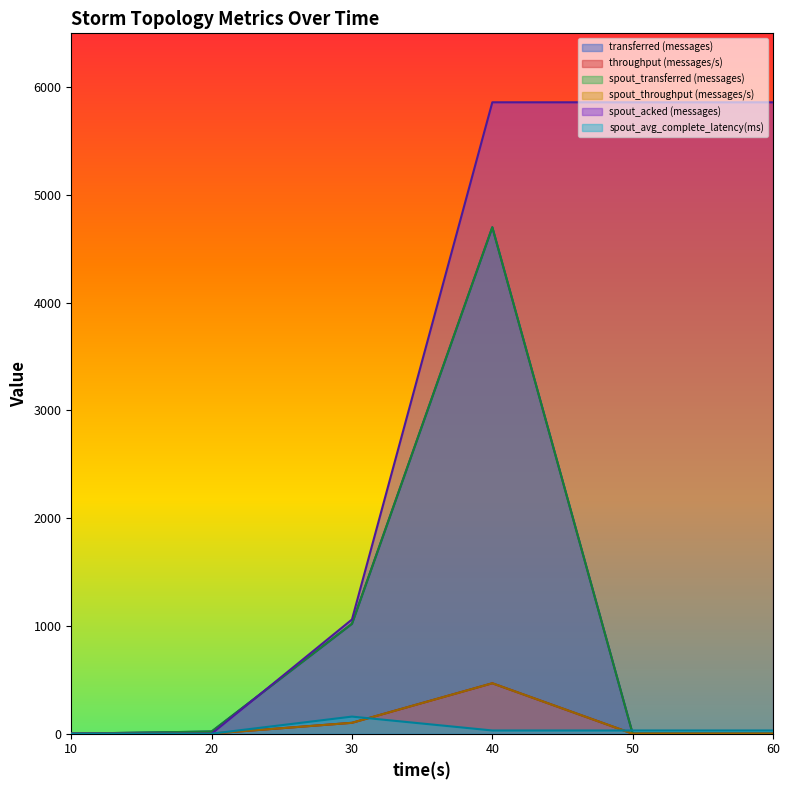

At which category is the sum across all series the highest?

40